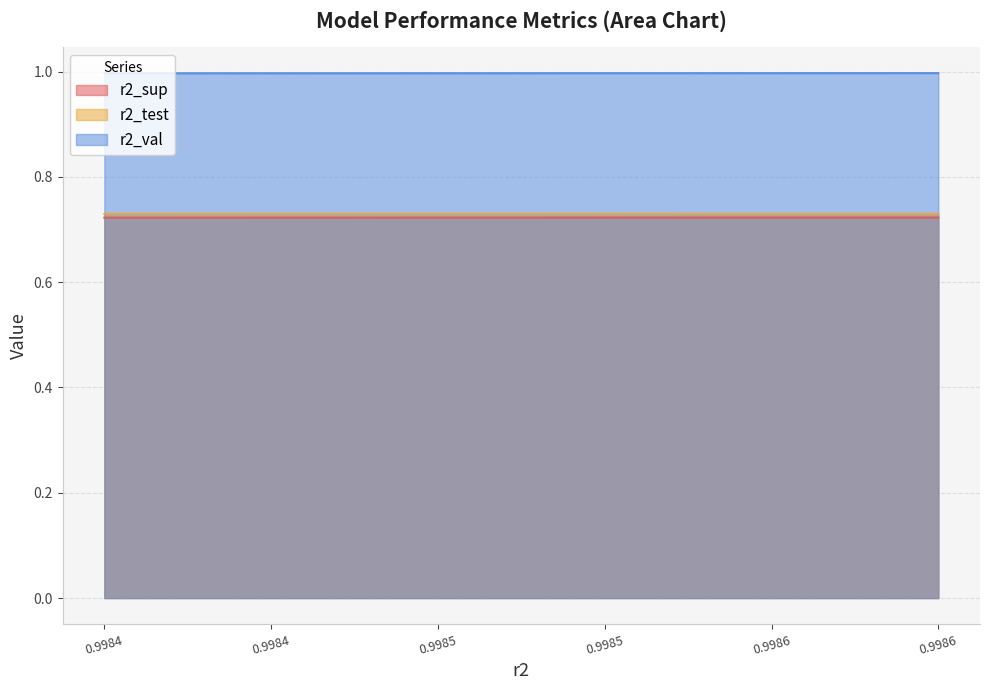

At how many categories does at least one series exceed 0?

10